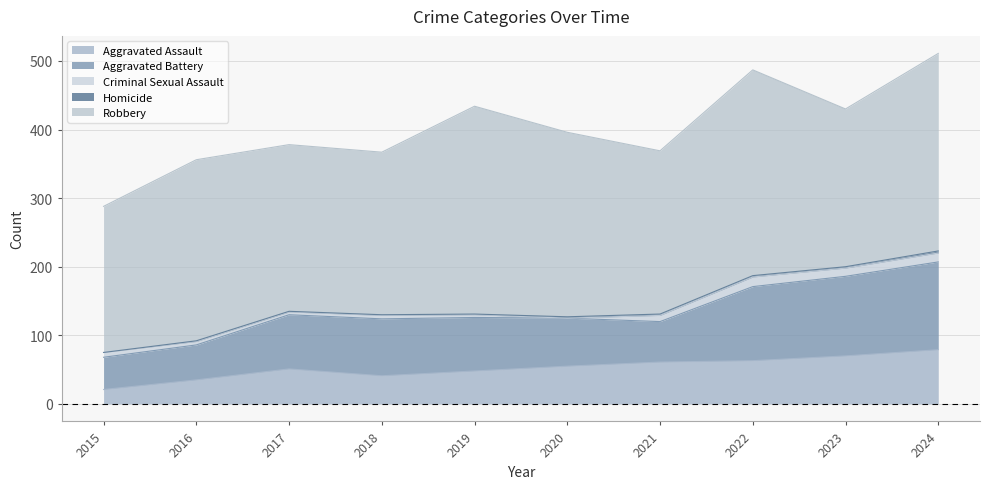

Count the Homicide values in the range 1 to 2.

8